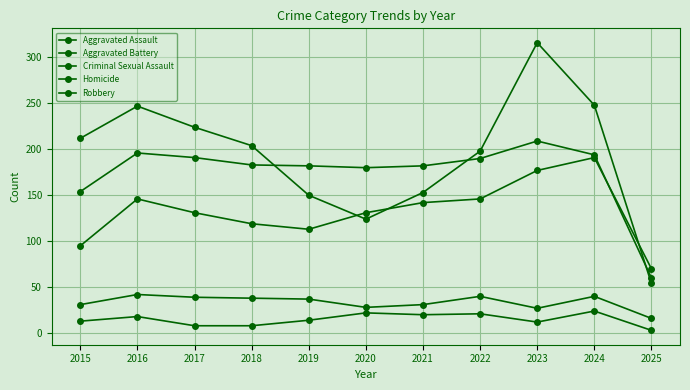

What is the value of the Homicide point at the 7th from the left?

20